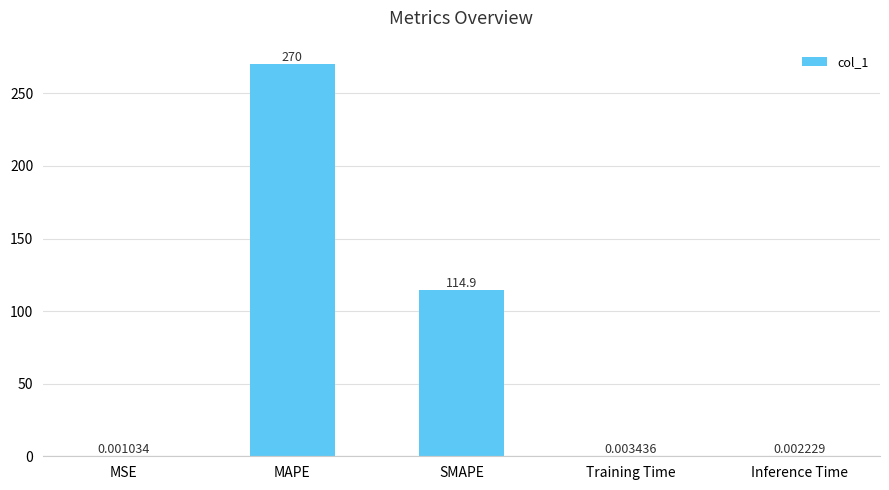

Which category has the highest value across all series?

MAPE